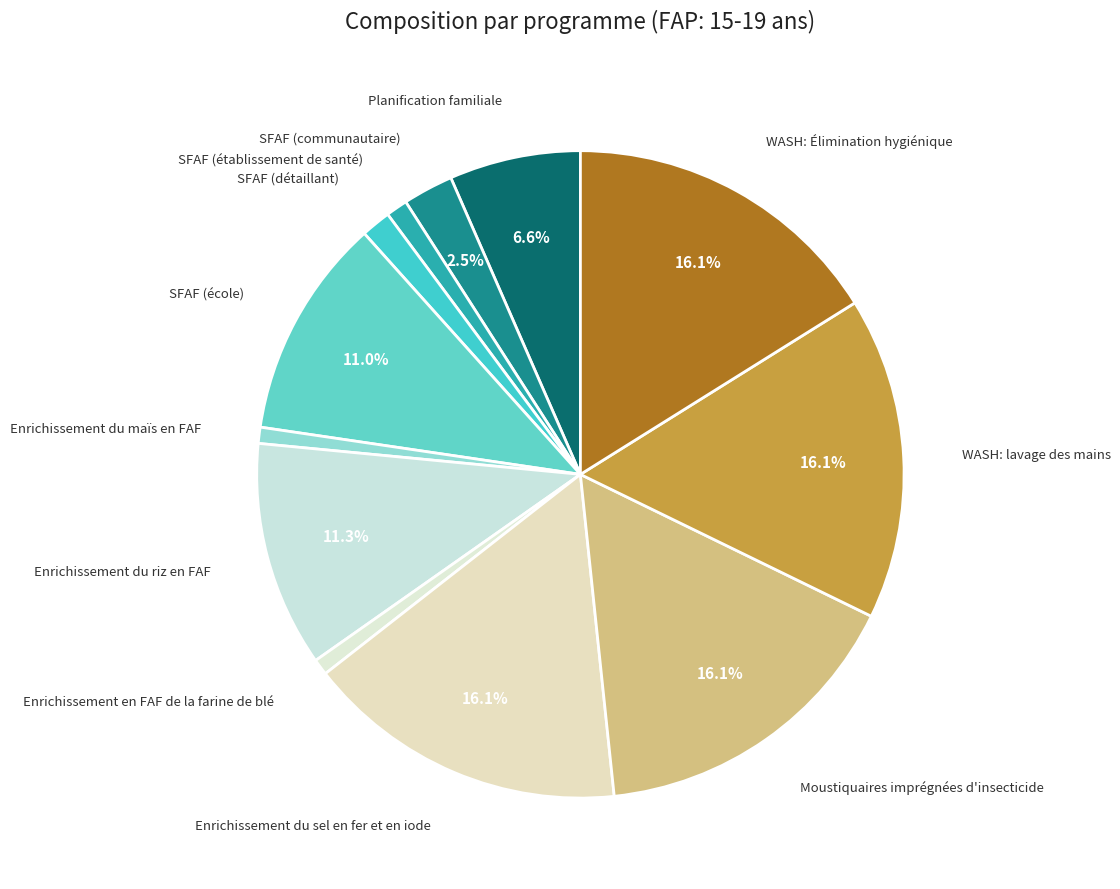

How much of the chart is everything except WASH: lavage des mains?

83.9%